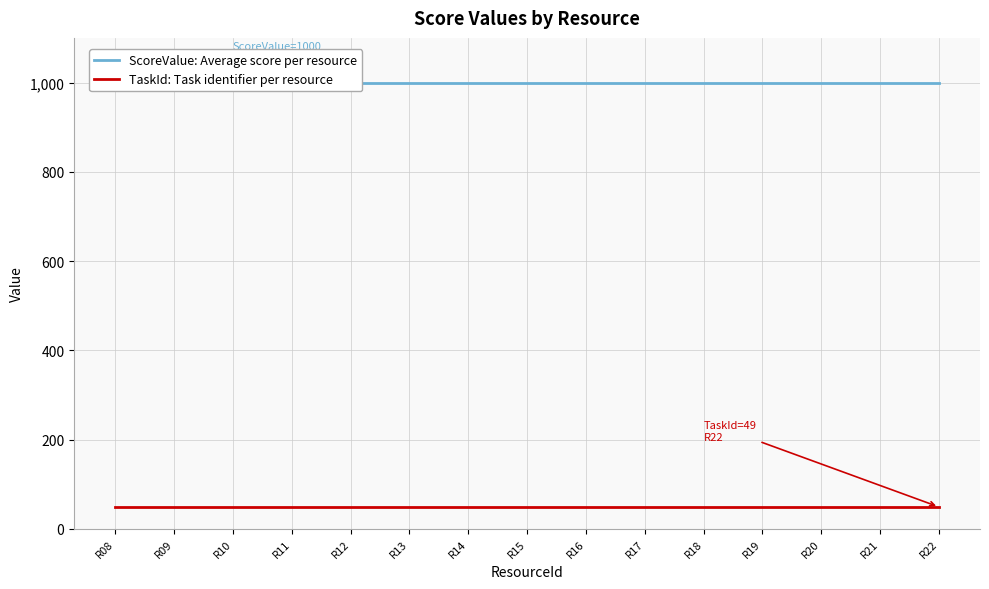

List the series in order of their peak value, lowest first.

TaskId: Task identifier per resource, ScoreValue: Average score per resource